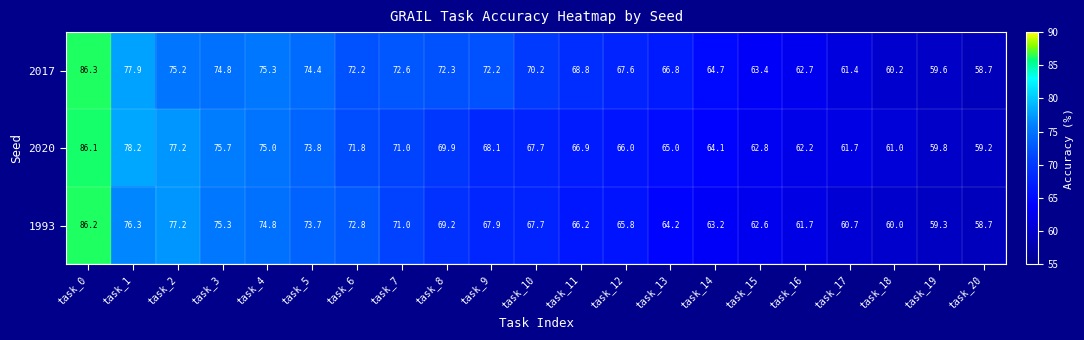

What is the difference between the maximum and minimum values in the 2017 series?

27.6